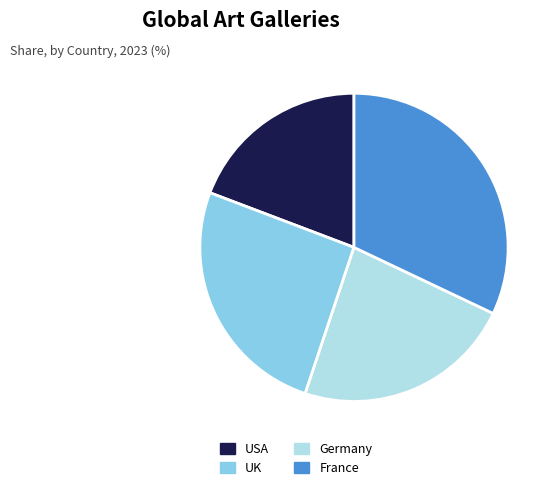

Which has a higher value, USA or France?

France